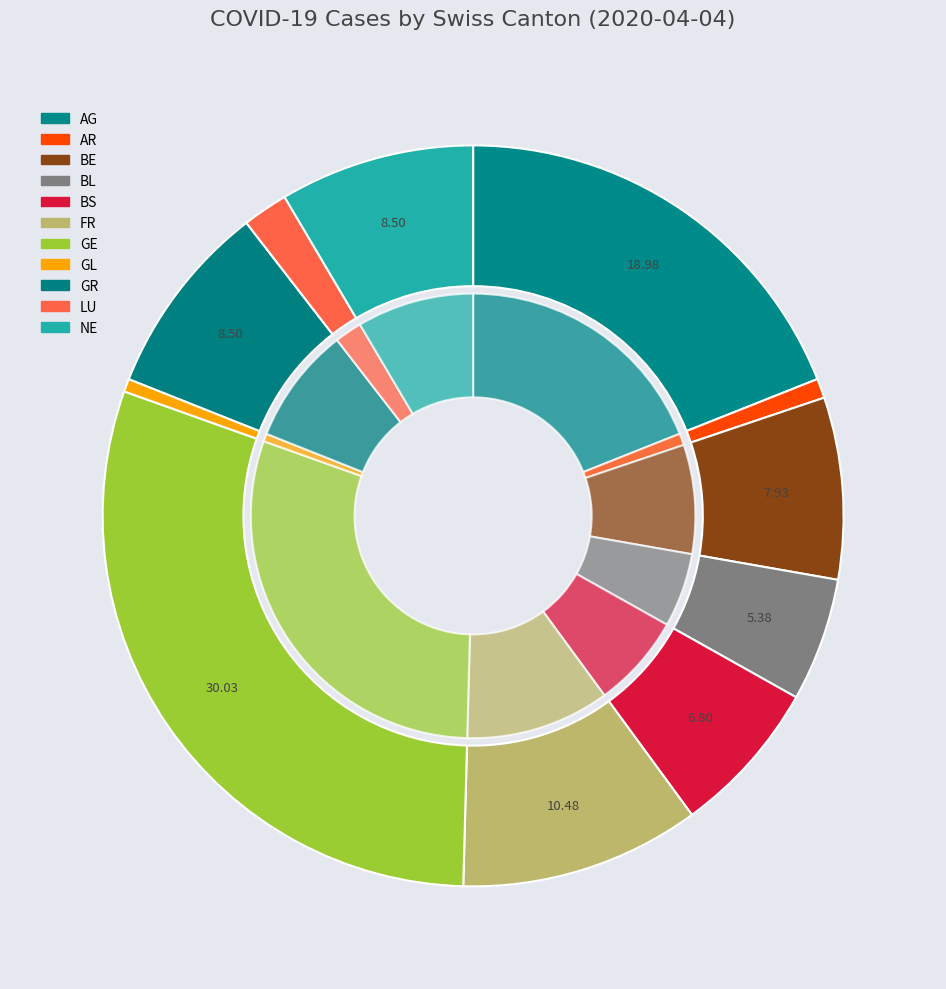

To the nearest percent, what percentage of the pie is GL?

1%